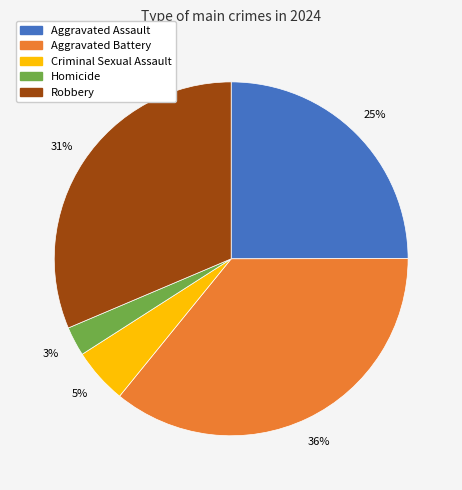

Count the number of slices in the pie.

5